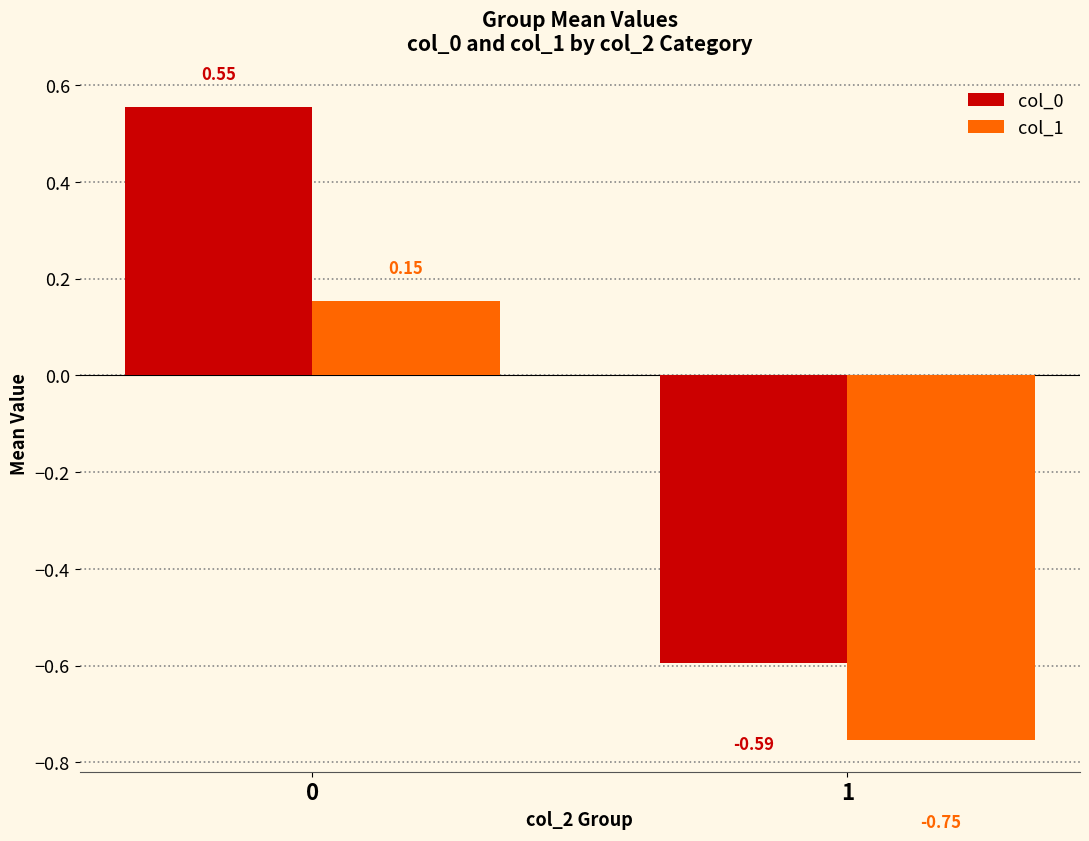

Rank the series at 0 from lowest to highest value.

col_1, col_0